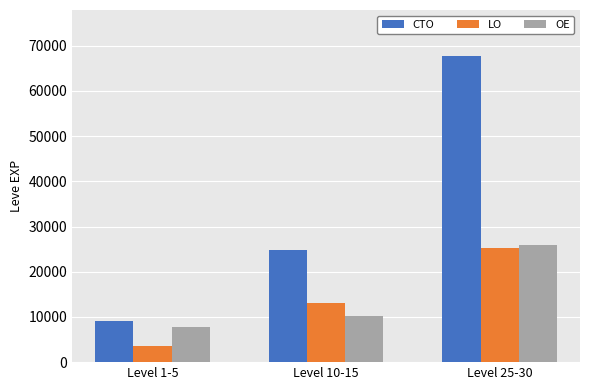

The value of CTO at Level 1-5 is 8990. True or false?

True